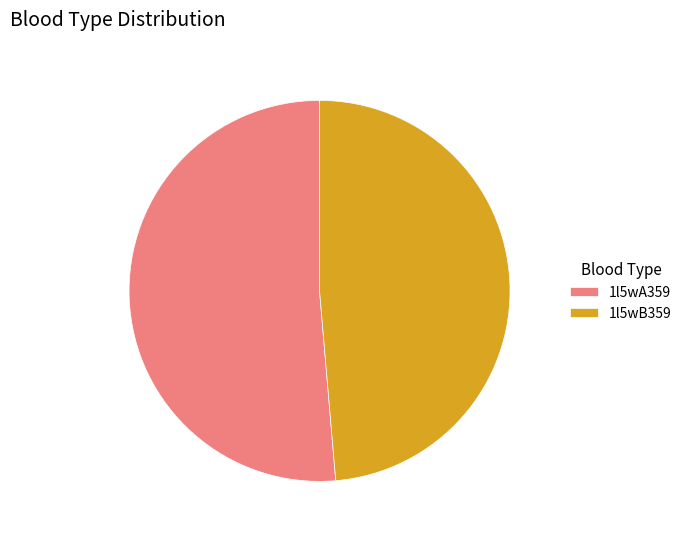

Rank the categories by value from lowest to highest.

1l5wB359, 1l5wA359